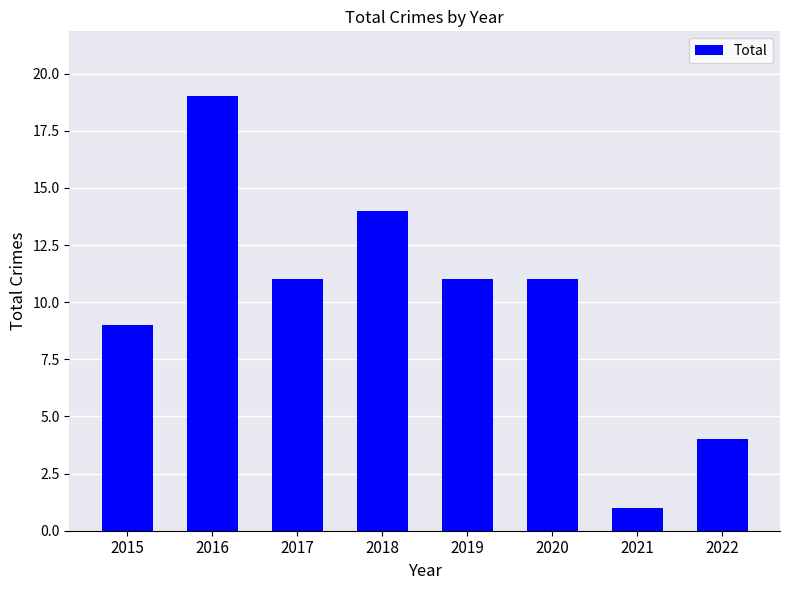

The chart shows a value of 16 at 2019. True or false?

False